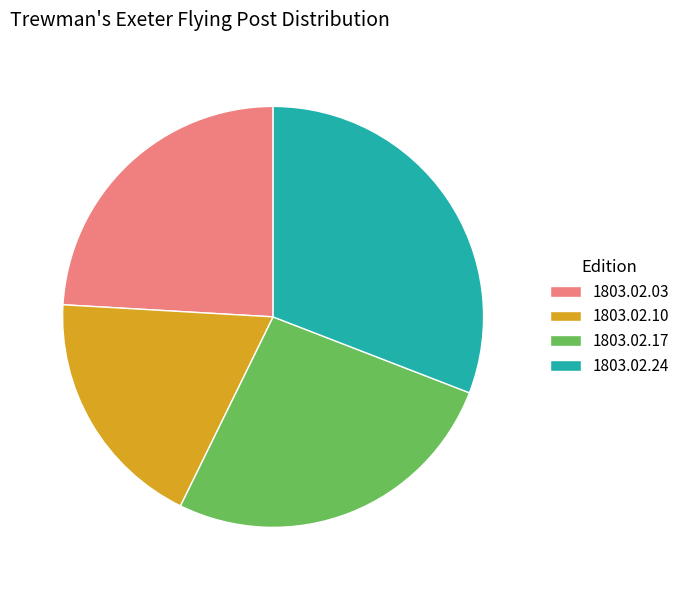

Which has a higher value, 1803.02.17 or 1803.02.24?

1803.02.24